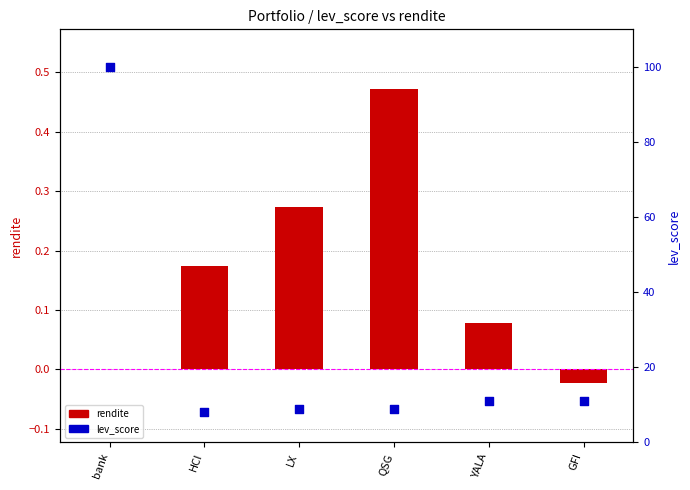

Which series has the widest spread of Y values?

lev_score